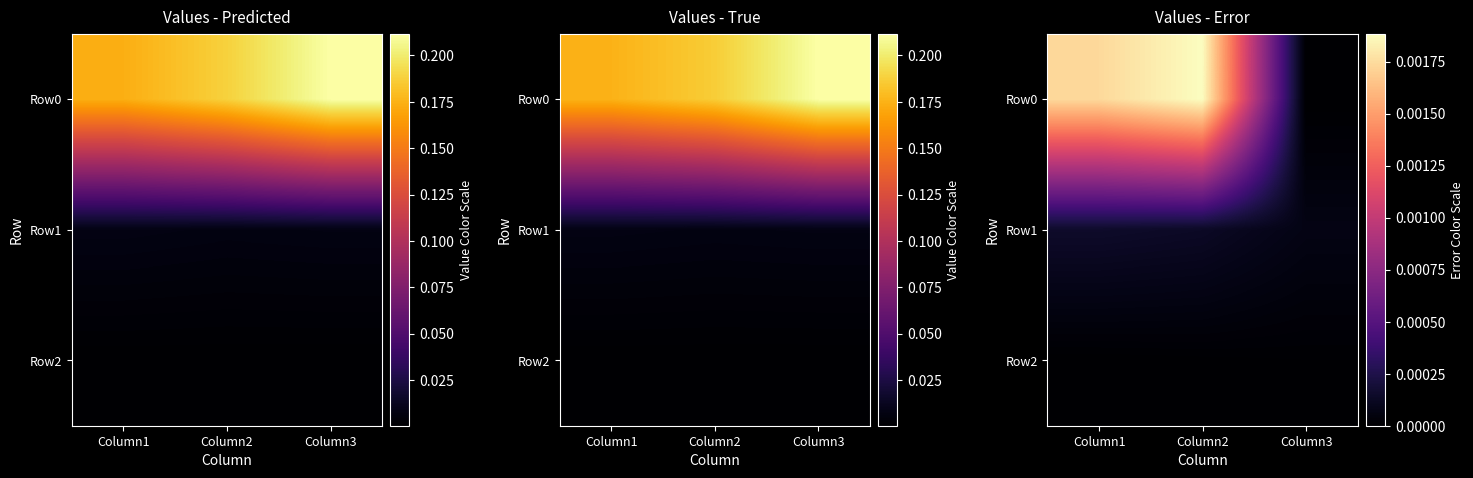

True or false: Row1 has a value of 0.0 at Column3.

False